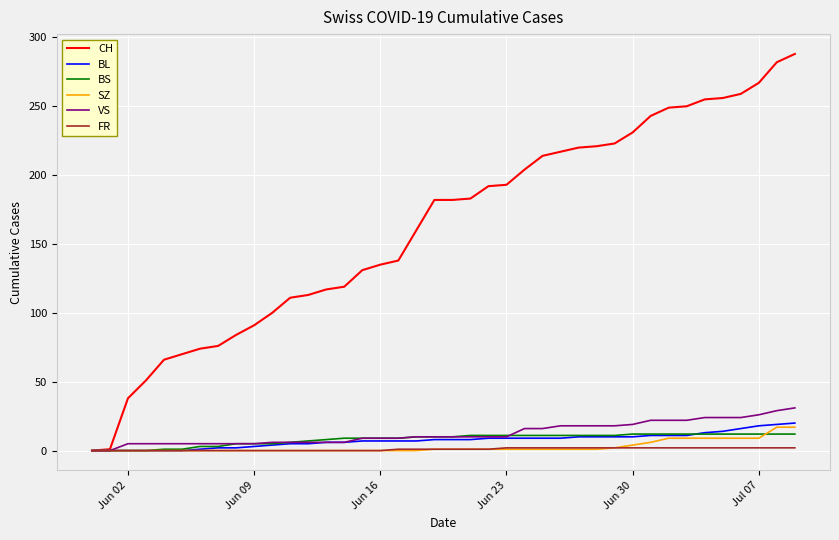

What is the average value of the FR series?

1